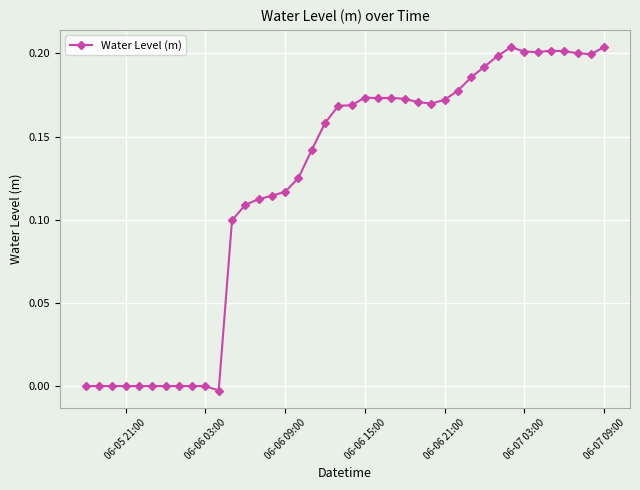

True or false: the data has more than 0 interior local peaks.

True